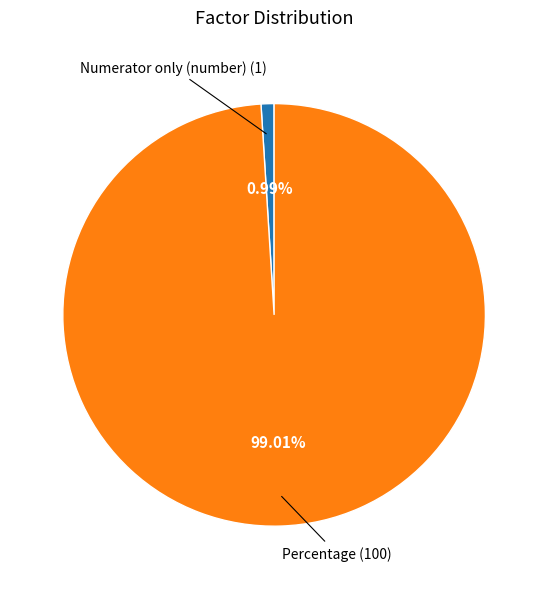

Combined, what portion of the pie is Numerator only (number) and Percentage?

100.0%